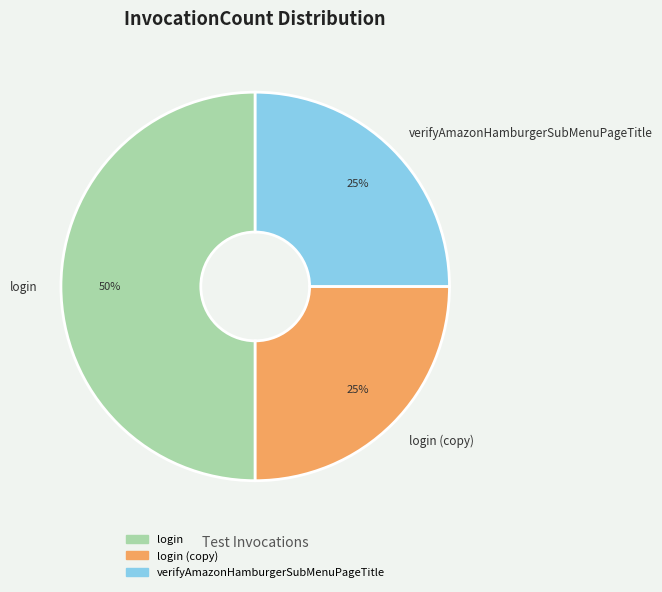

Does login (copy) account for over 50% of the chart?

No